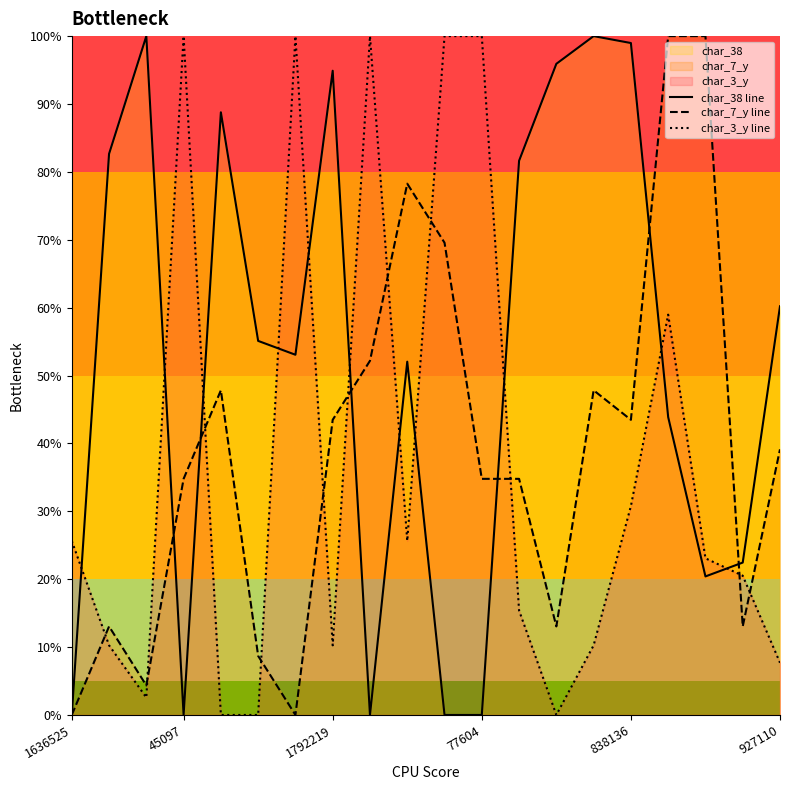

Which series has the largest total across all categories?

char_38 line